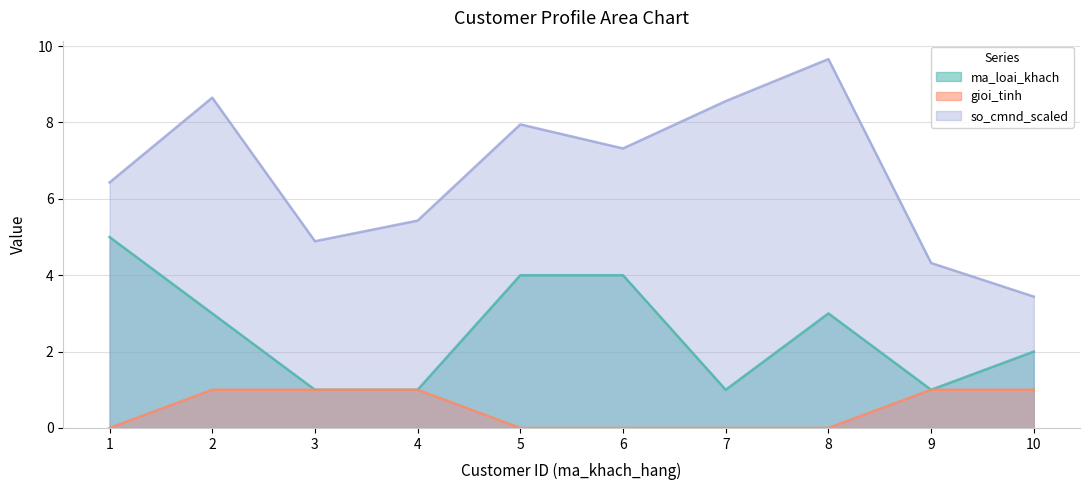

True or false: ma_loai_khach has more than 0 interior local peaks.

True